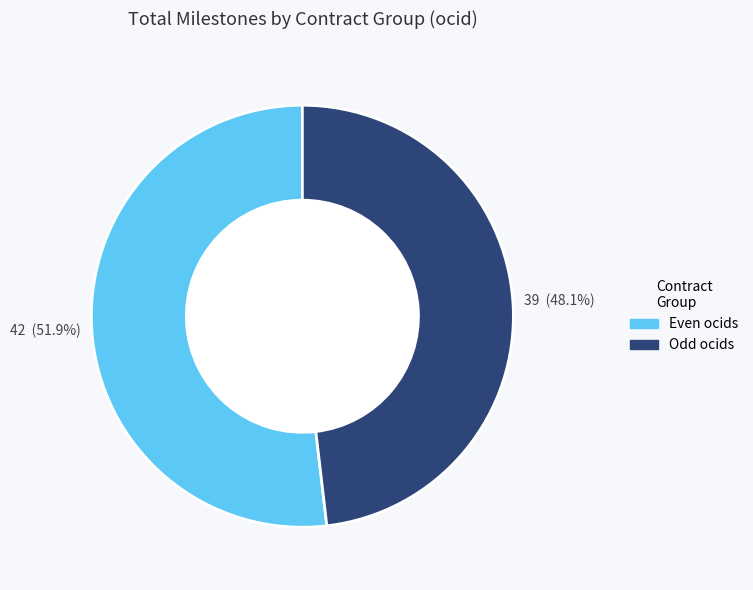

Is there a majority slice in this chart?

Yes